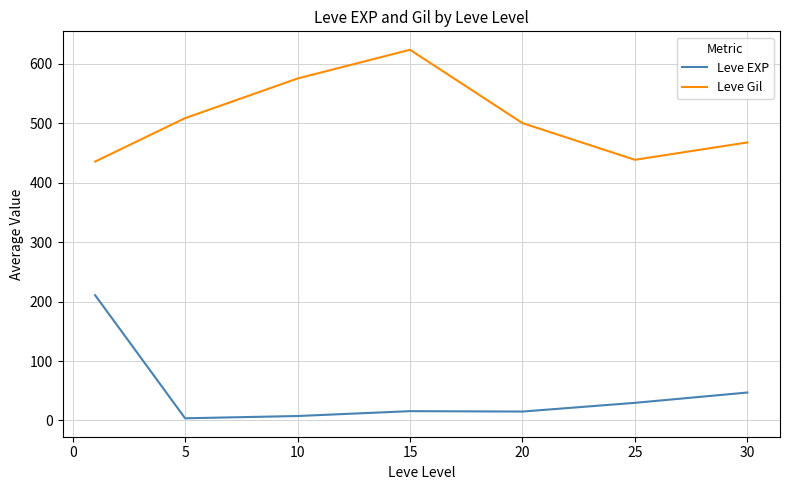

List the series in order of their overall mean, highest first.

Leve Gil, Leve EXP